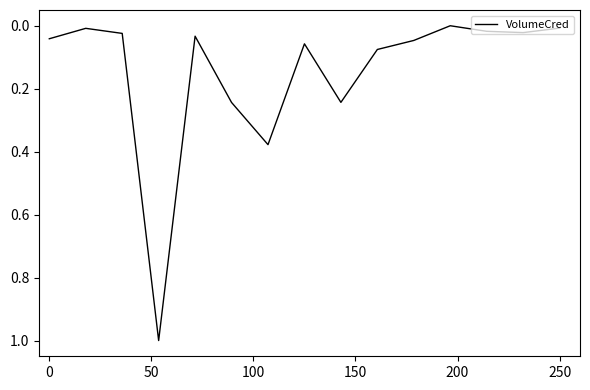

What is the difference between the maximum and minimum values?

1.0